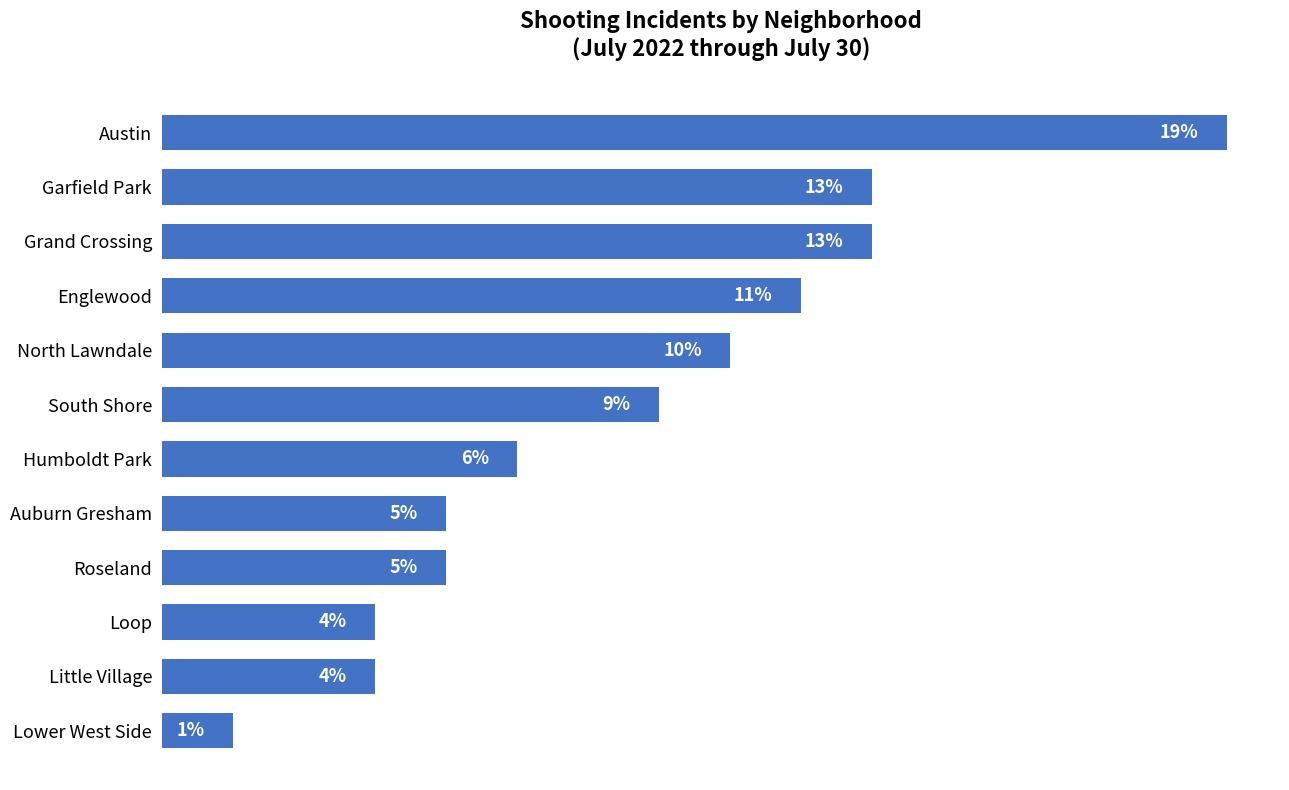

Are the bars horizontal?

Yes